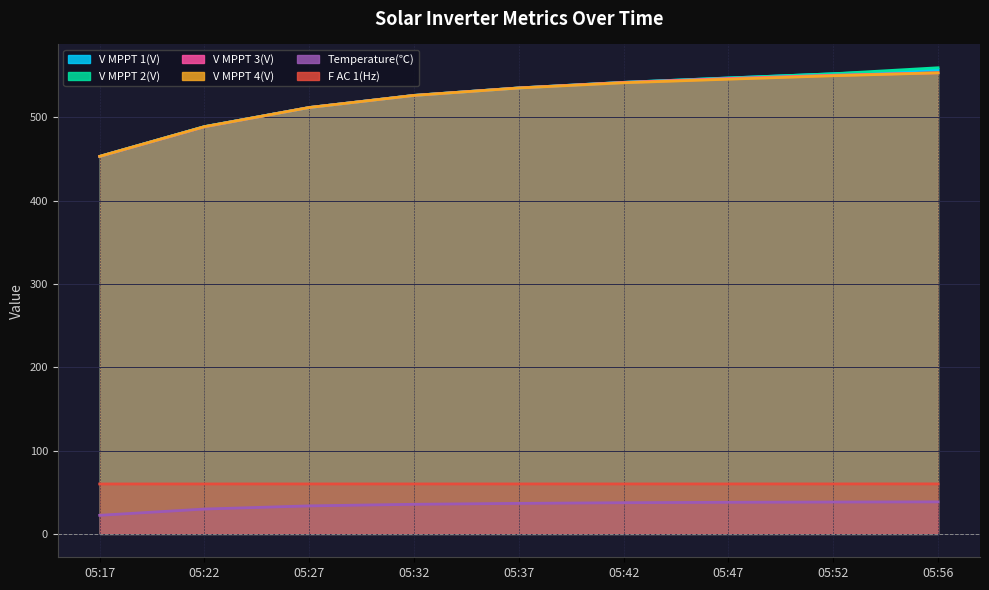

True or false: Temperature(℃) has more than 1 points higher than both neighbors.

False